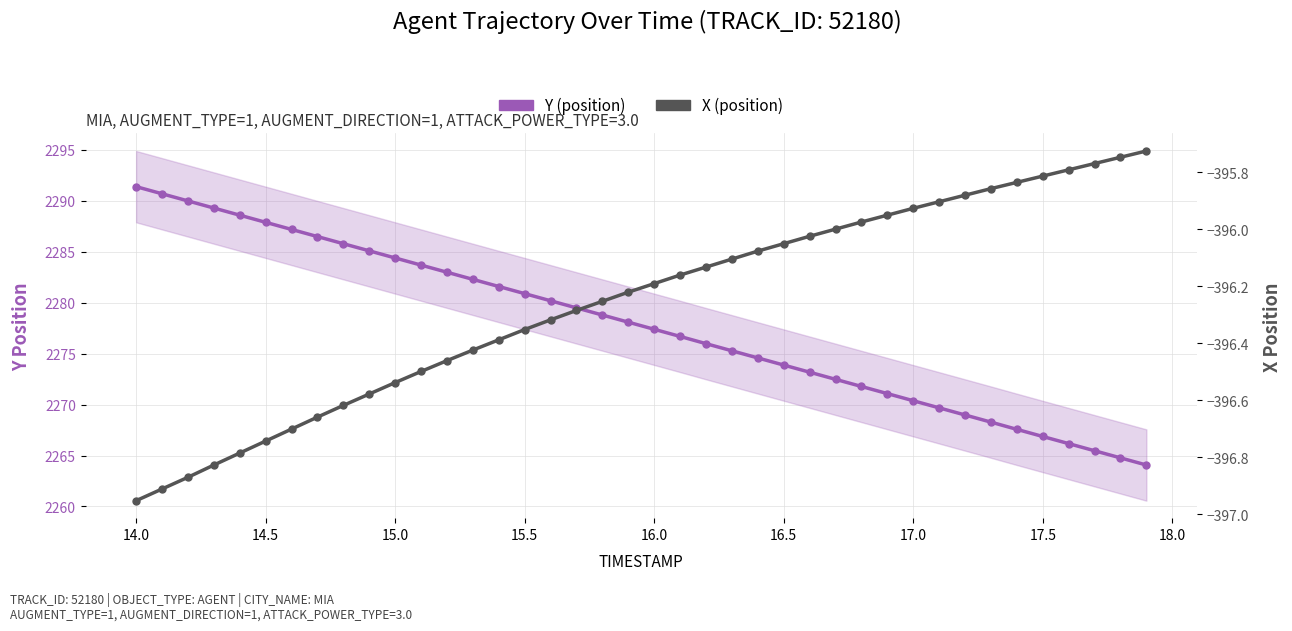

What is the difference between the maximum and minimum values in the X (position) series?

1.2